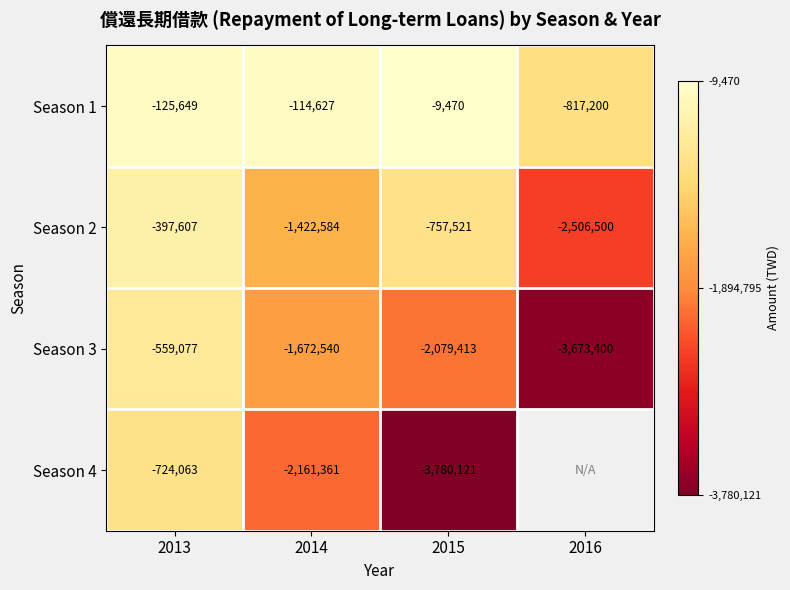

How many values in the Season 3 series are below -1672540?

2